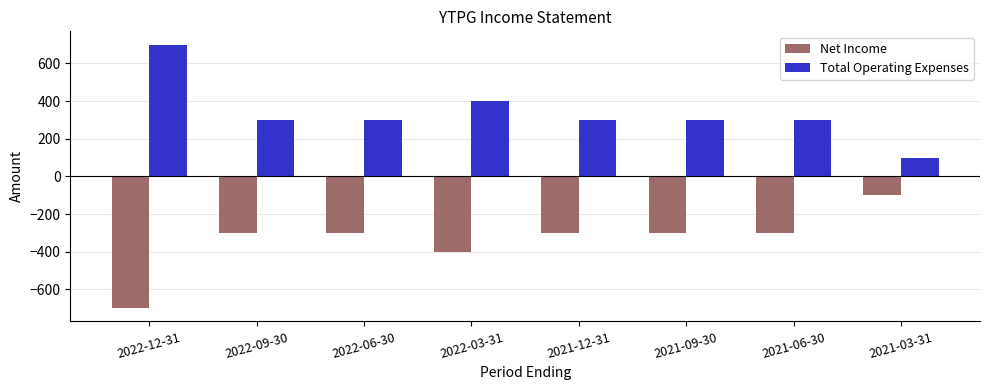

What is the average value of the Total Operating Expenses series?

338